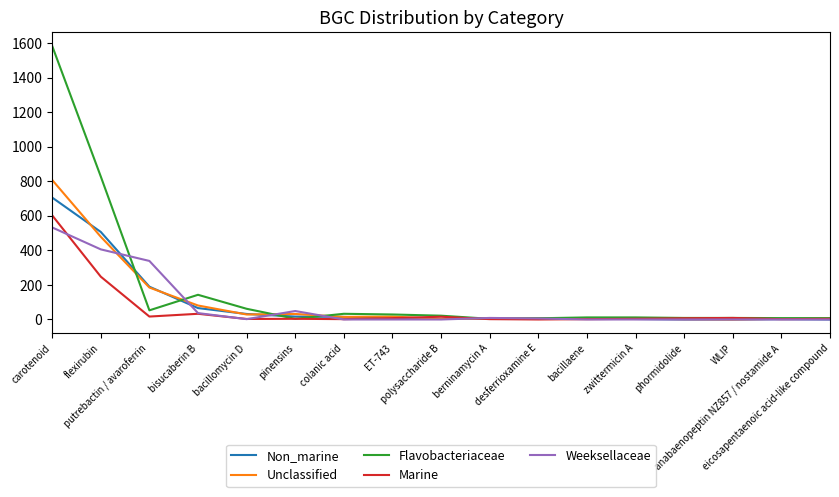

What is the highest value of the Flavobacteriaceae series?

1584